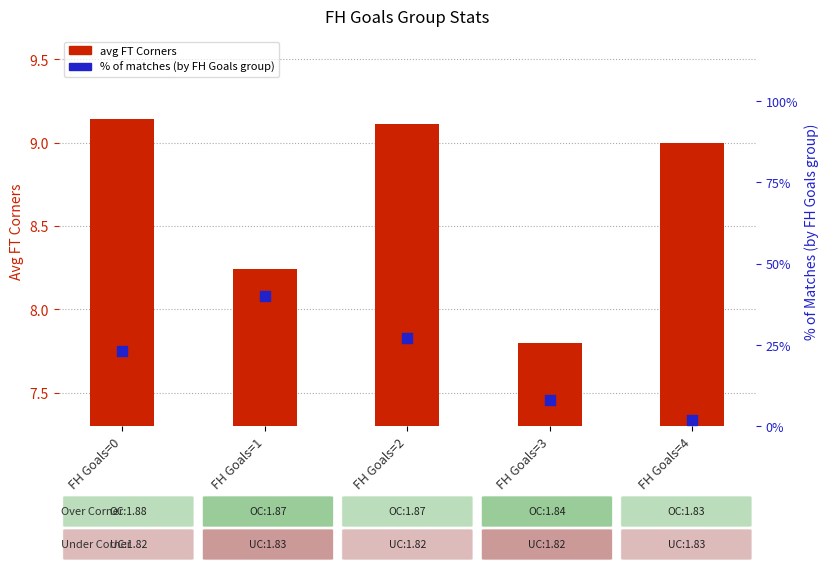

At how many categories does at least one series exceed 26?

2